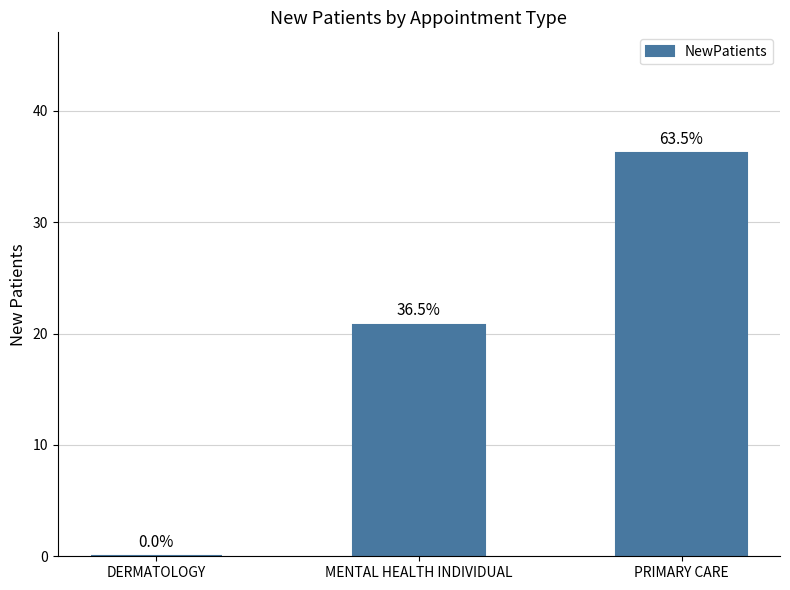

What is the label of the 1st bar from the left?

DERMATOLOGY